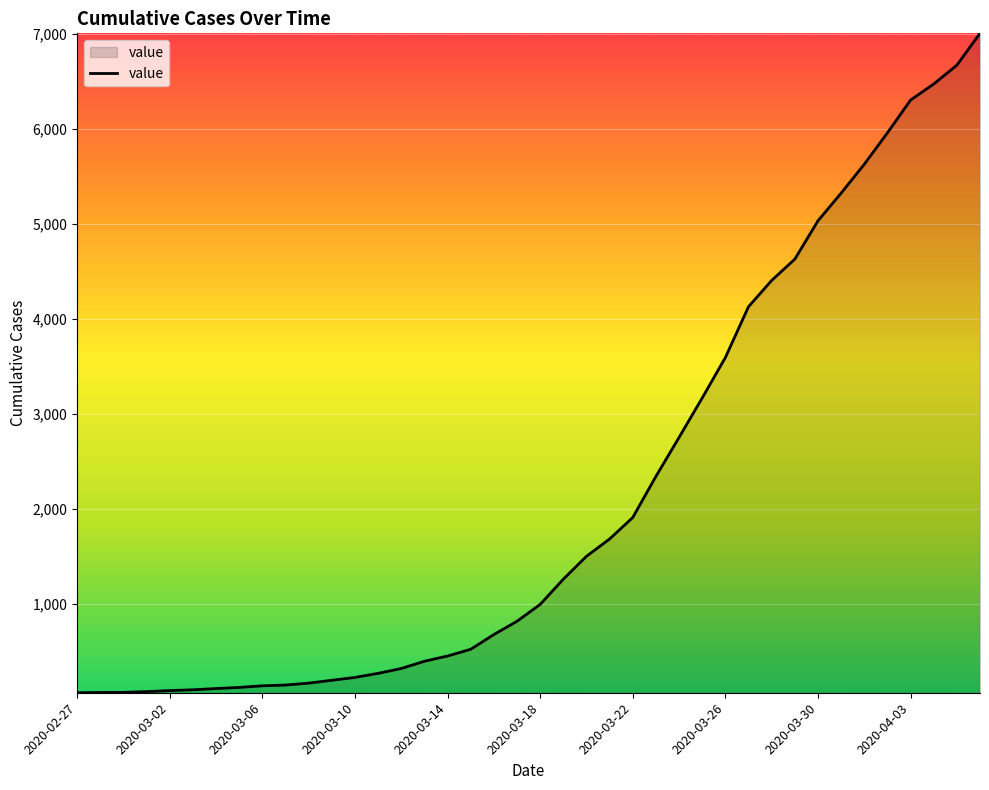

What is the difference between the maximum and minimum values?

6935